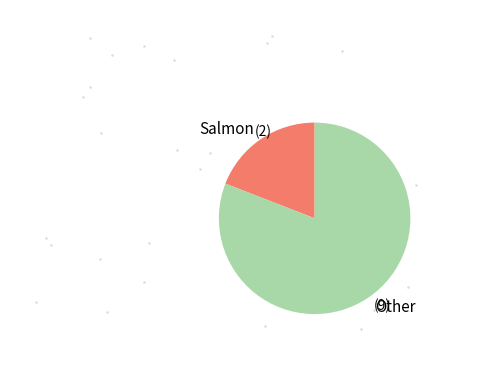

The (2) slice represents 19% of the pie. True or false?

True